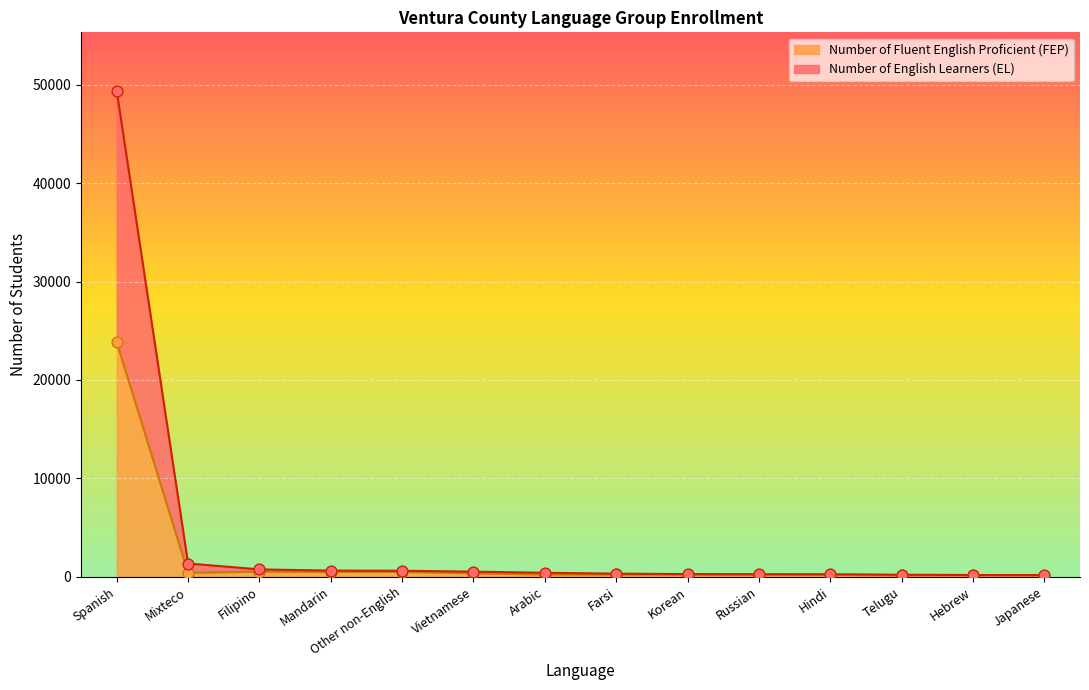

Is the value of Number of Fluent English Proficient (FEP) at Hindi greater than the value of Number of English Learners (EL) at Farsi?

No